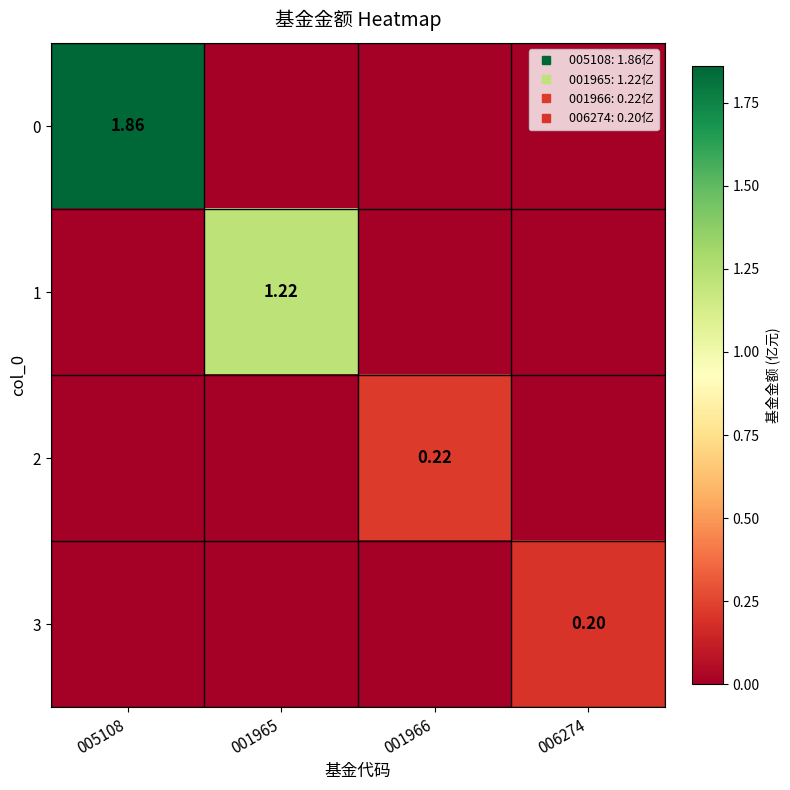

Is it true that 3 equals -0.1 at 001966?

False